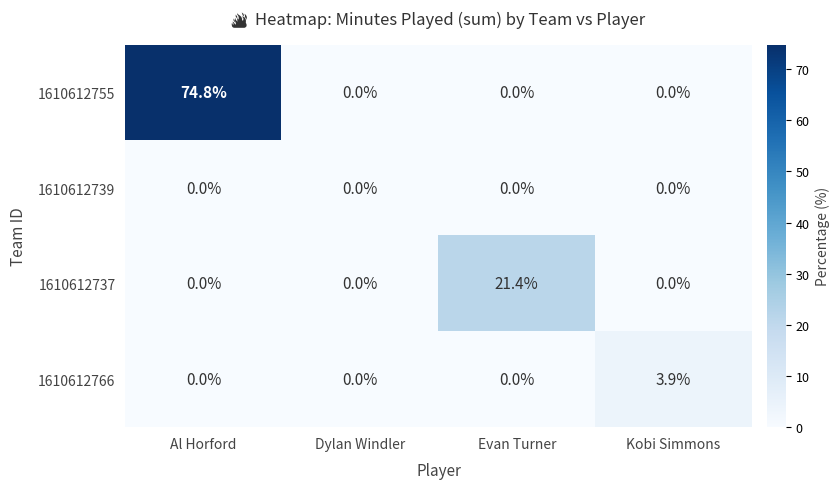

List the series in order of their peak value, highest first.

1610612755, 1610612737, 1610612766, 1610612739